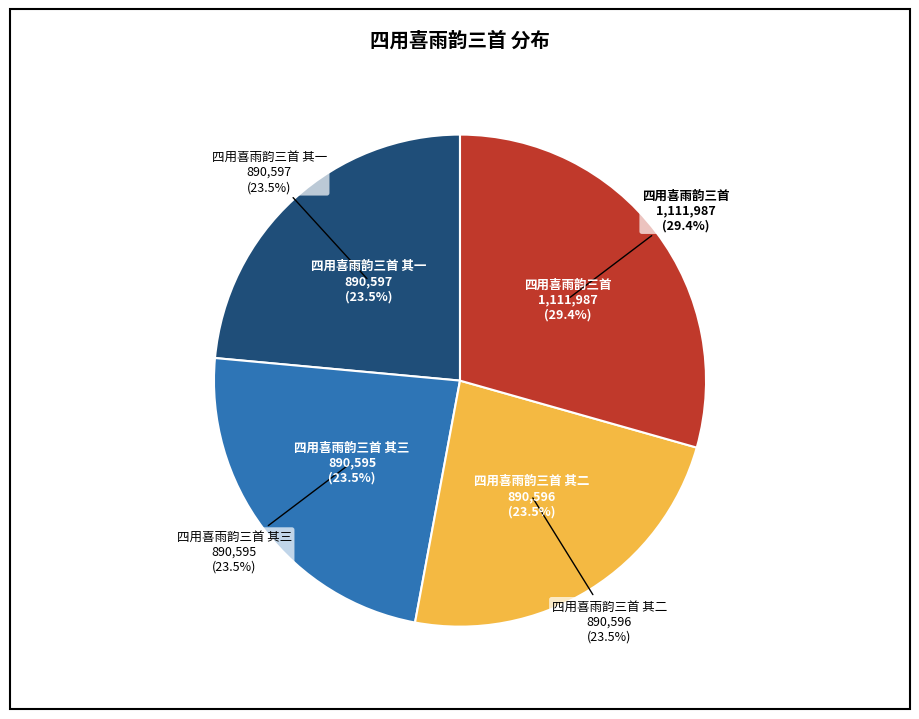

Between 四用喜雨韵三首 其一 and 四用喜雨韵三首, which is larger?

四用喜雨韵三首